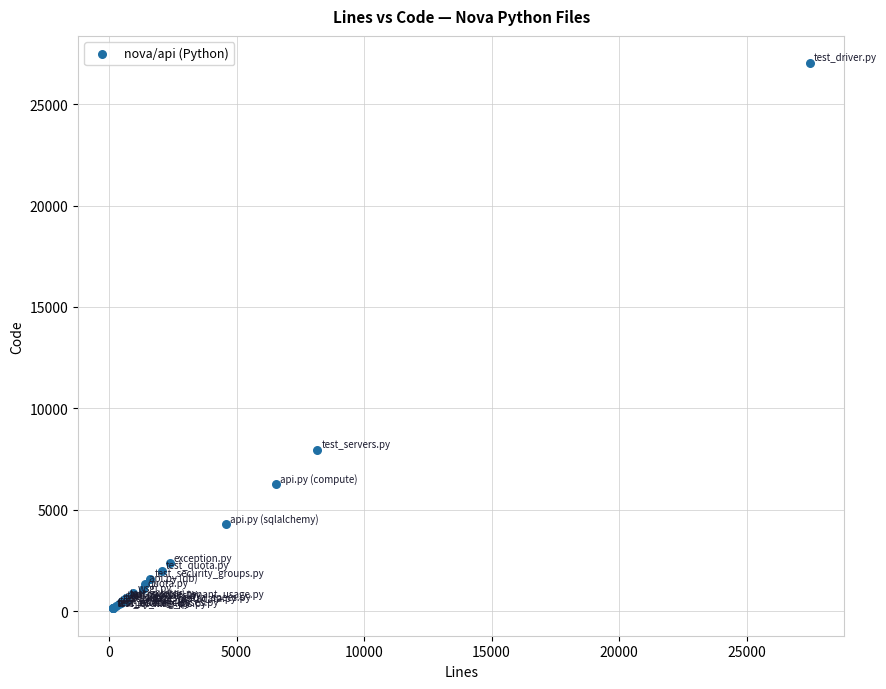

What Y value in the scatter plot is closest to 13576?

7939